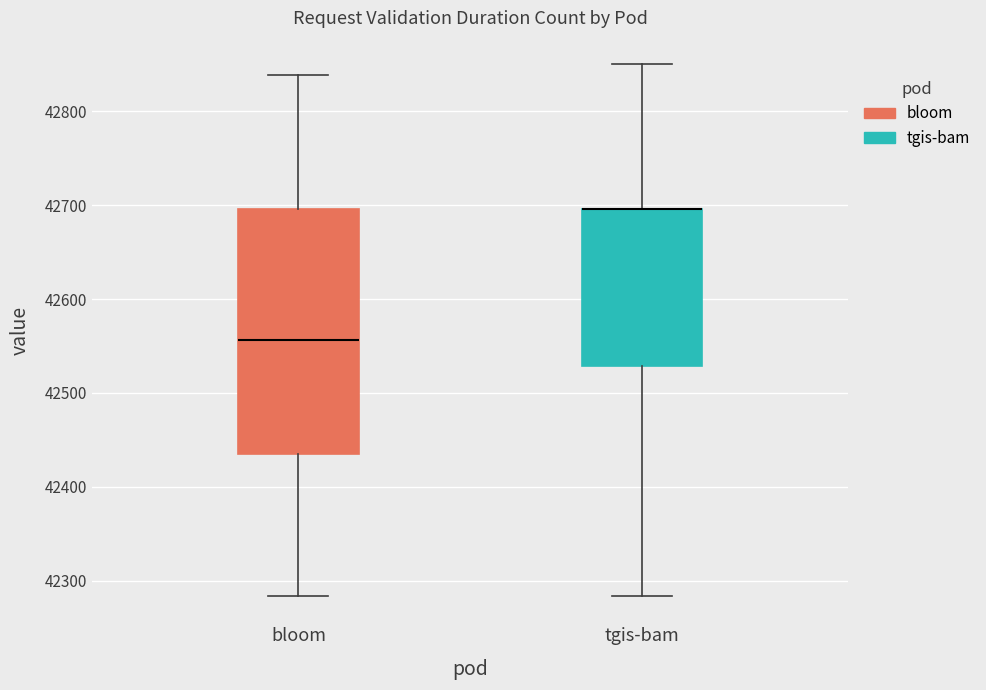

Where is the upper edge of the box for bloom on the y-axis? The values are not printed on the chart, so give them approximately, as read against the axis.

42700